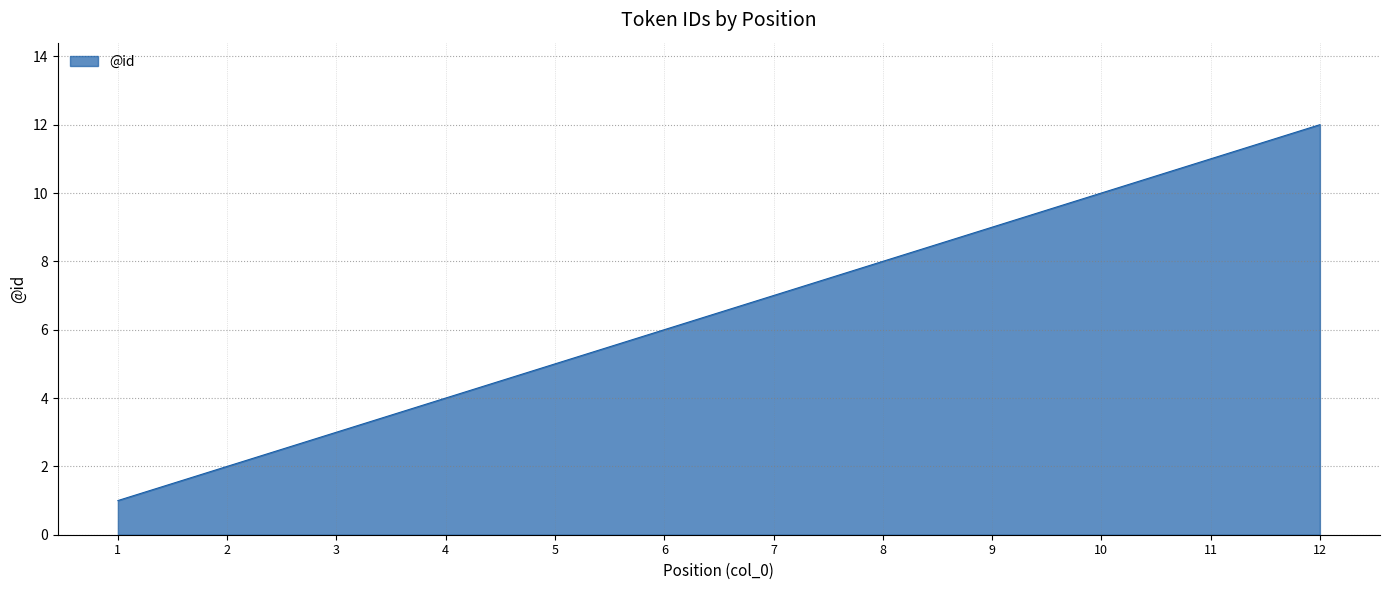

What is the difference between the maximum and minimum values?

11